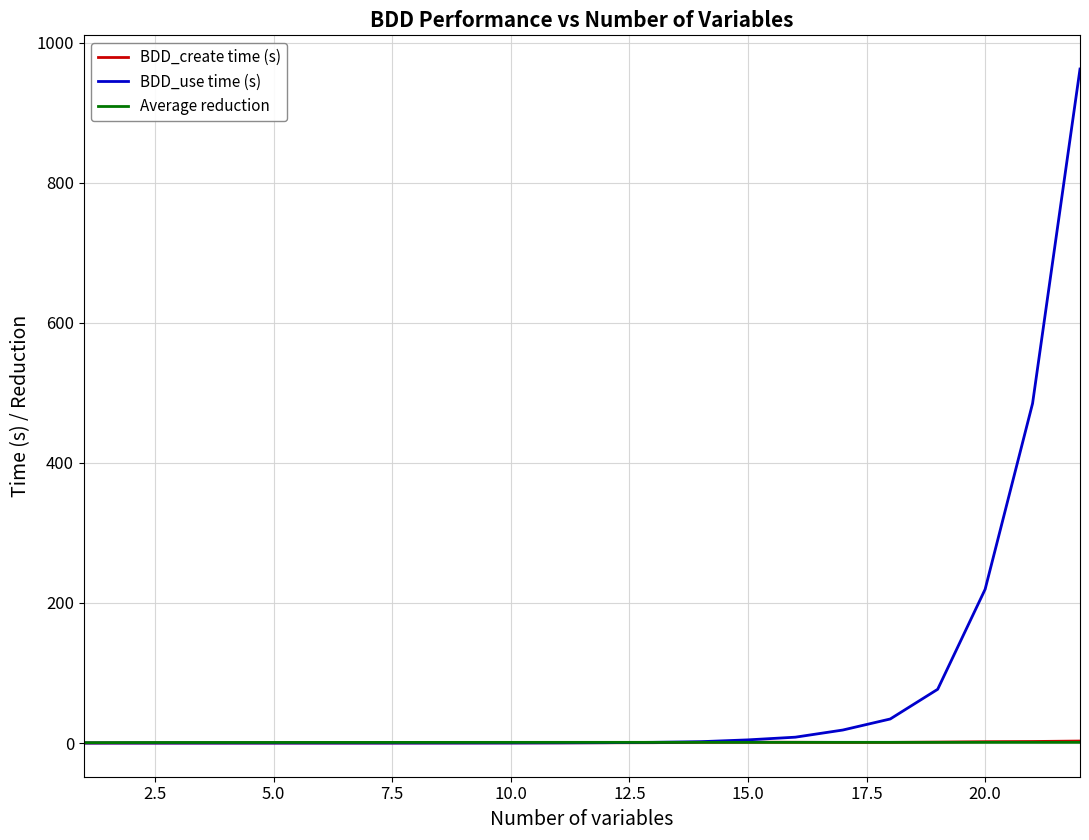

Which series has the largest total across all categories?

BDD_use time (s)